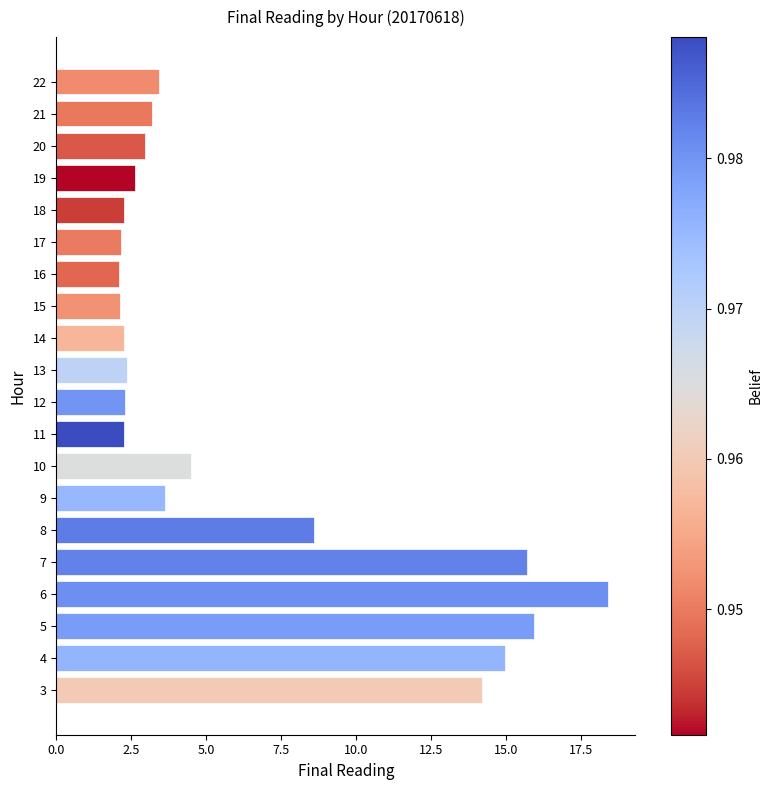

The value at 8 is 8.6. True or false?

True